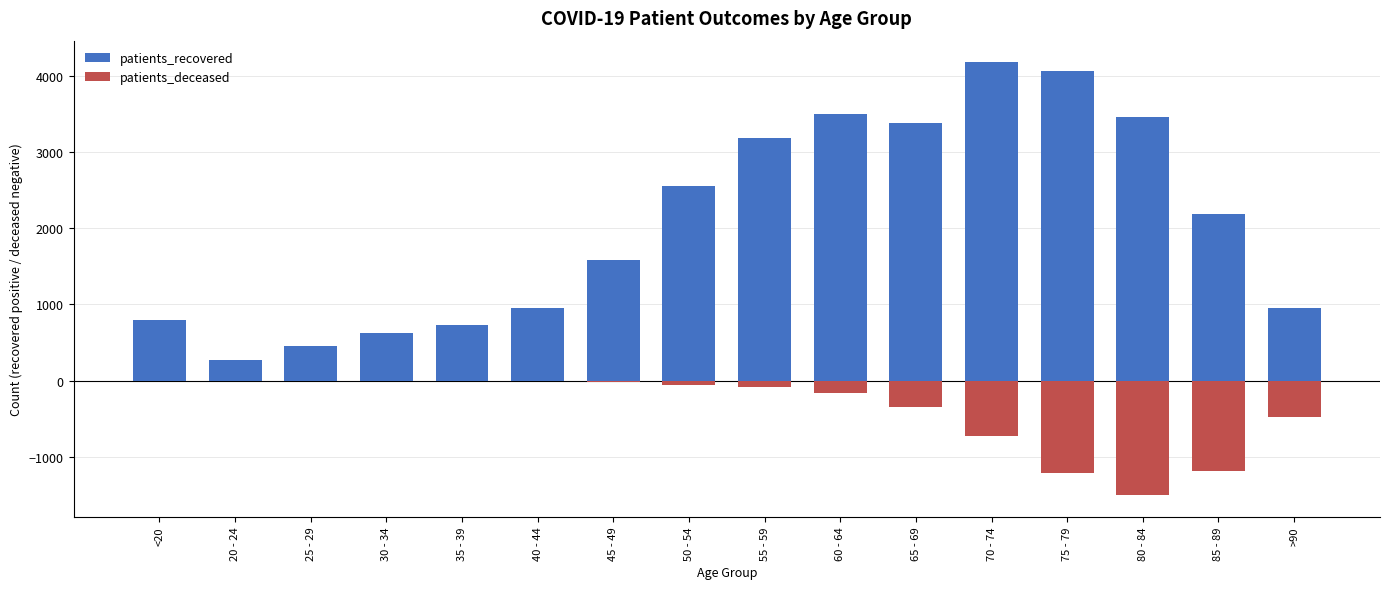

What position from the left is 45 - 49?

7